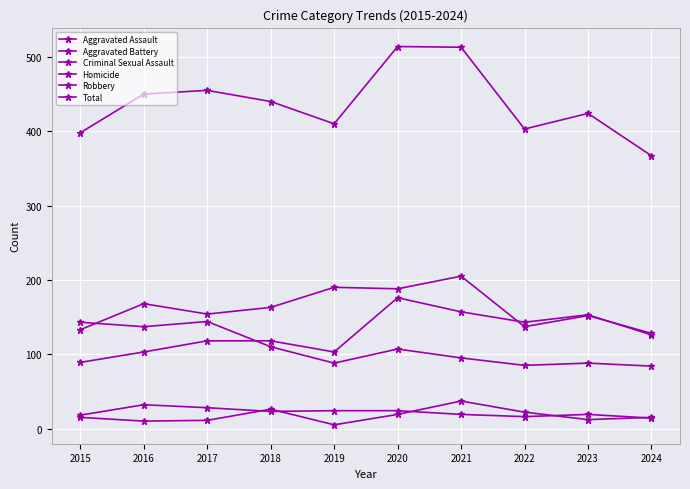

How many data points in Robbery are less than 107?

5